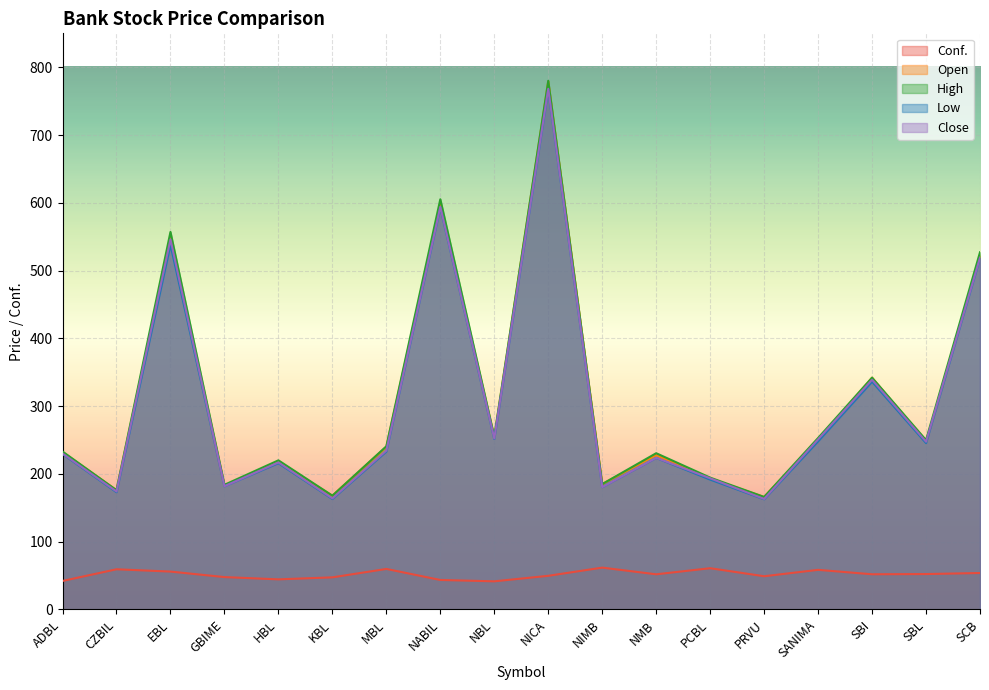

Which series changed the most between PRVU and SBI?

Open